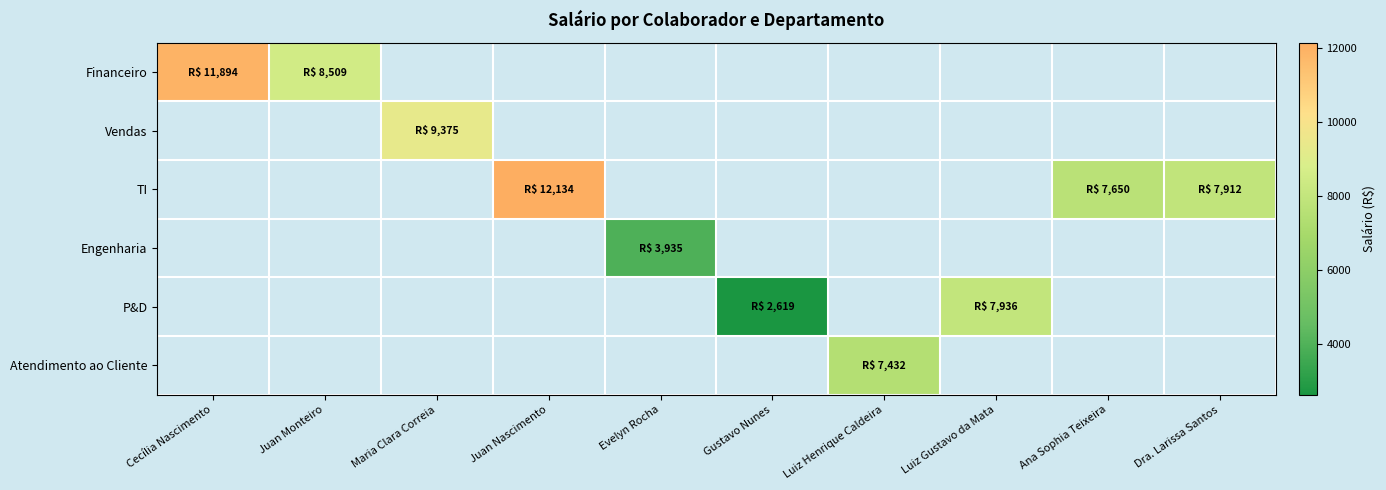

At Maria Clara Correia, list the series in order from smallest to largest.

Financeiro, Vendas, TI, Engenharia, P&D, Atendimento ao Cliente